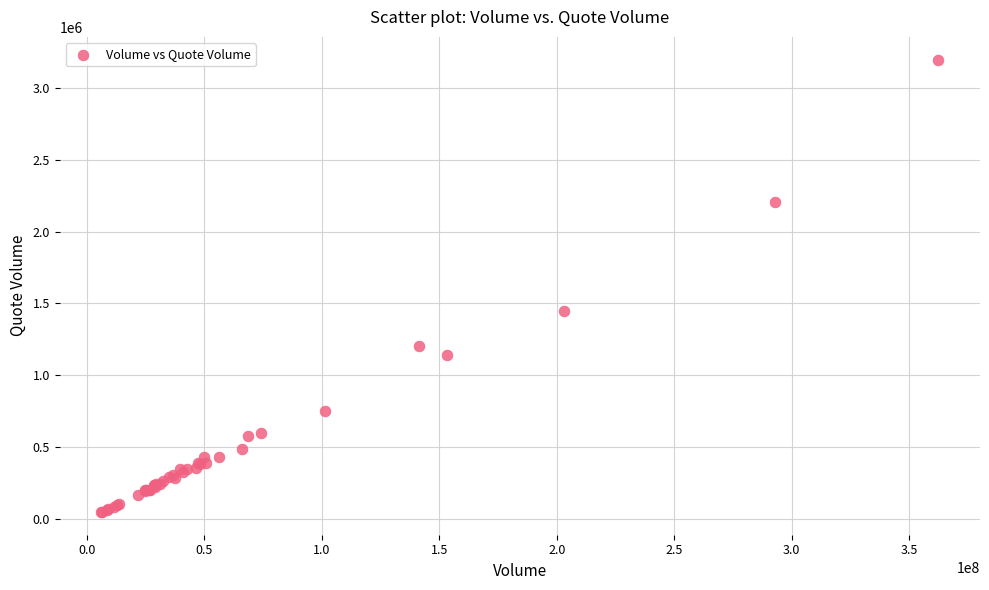

What Y value in the scatter plot is closest to 1622160?

1444858.6